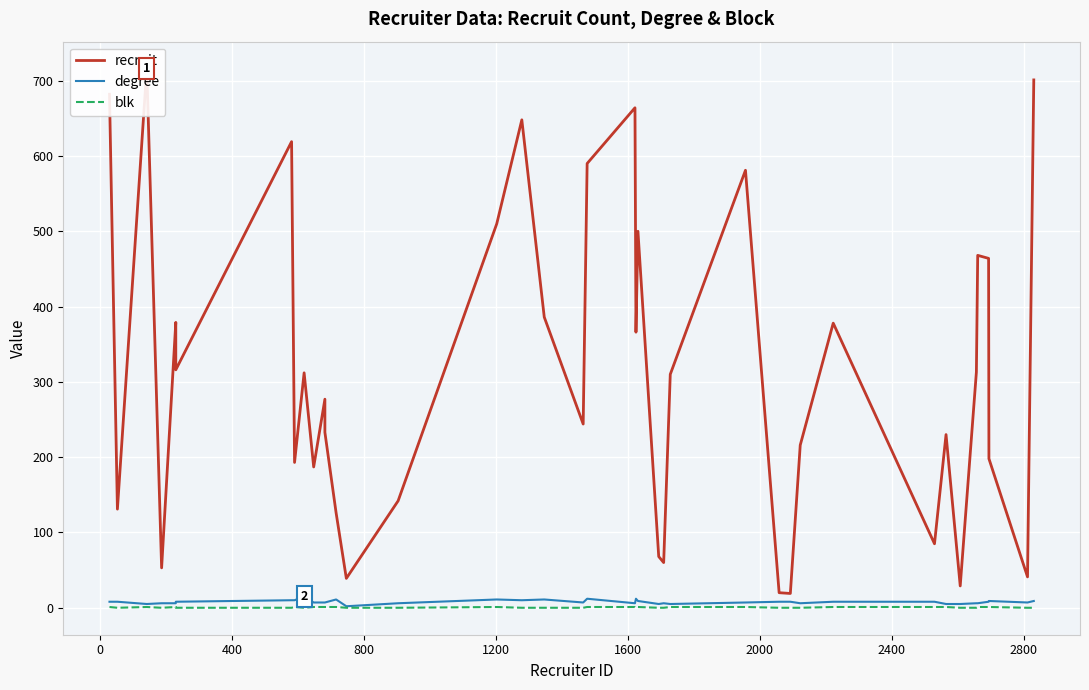

Reading left to right, list all the values displayed in this chart.

recruit: 682	131	716	53	379	316	619	193	312	187	277	233	126	39	142	510	648	386	244	590	664	366	500	68	60	310	581	20	19	216	378	85	230	29	313	468	464	198	41	701
degree: 8	8	5	6	6	8	10	10	15	7	7	7	11	2	6	11	10	11	7	12	6	12	9	5	6	5	7	8	8	6	8	8	5	5	6	6	8	9	7	9
blk: 1	0	1	0	1	0	0	1	0	1	1	1	1	0	0	1	0	0	0	1	1	0	1	0	0	1	1	0	0	0	1	1	1	0	0	1	1	1	0	0